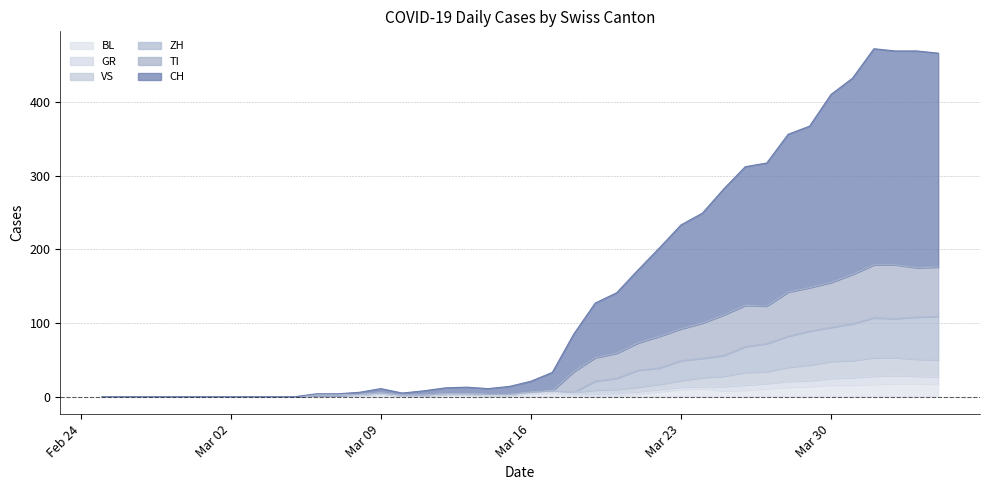

What is the maximum value for BL?

18